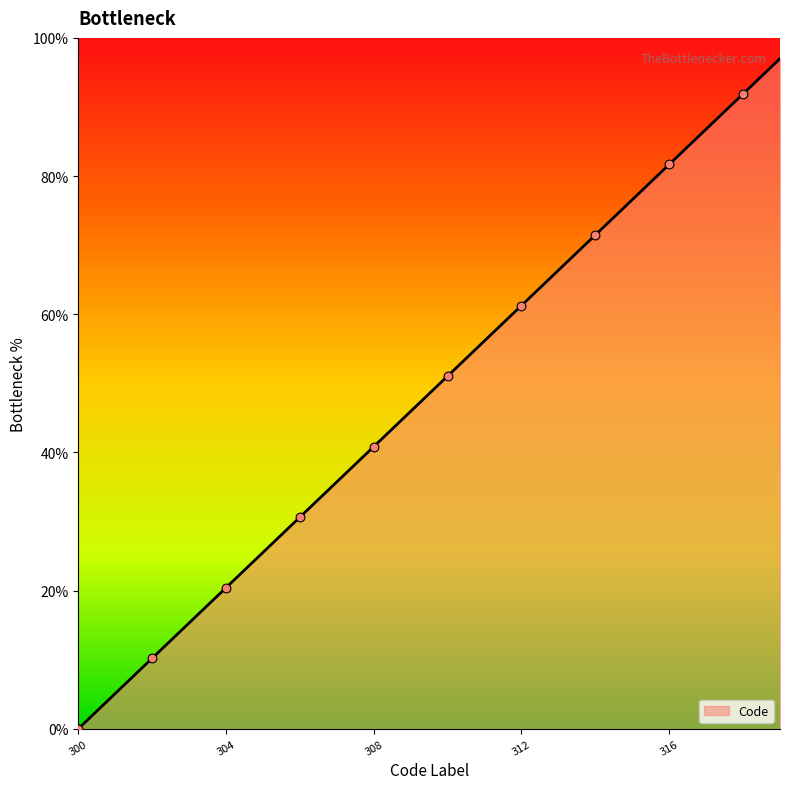

What is the difference between the maximum and minimum values?

97.0